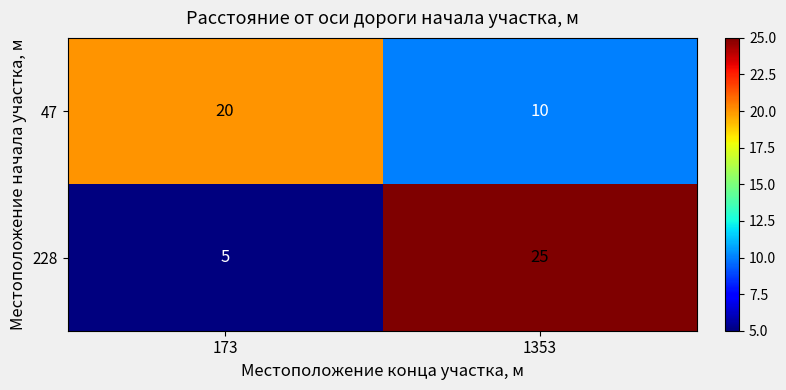

At which category is the sum across all series the highest?

1353